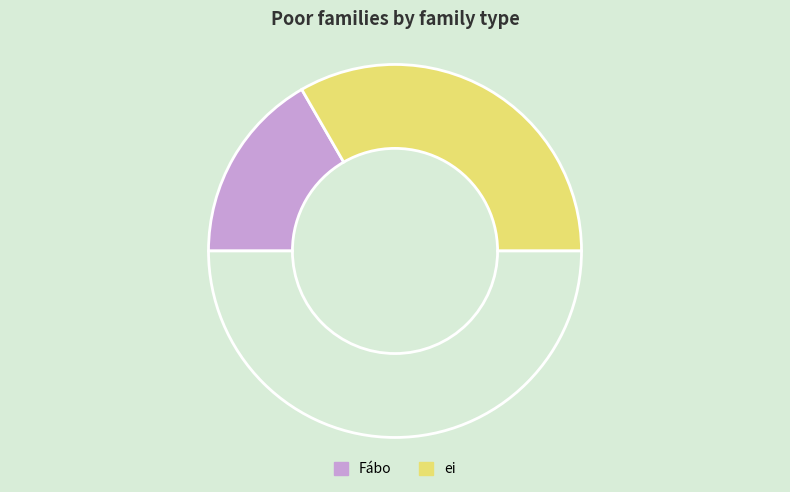

To the nearest percent, what is the difference between the largest and smallest slice percentages?

33%